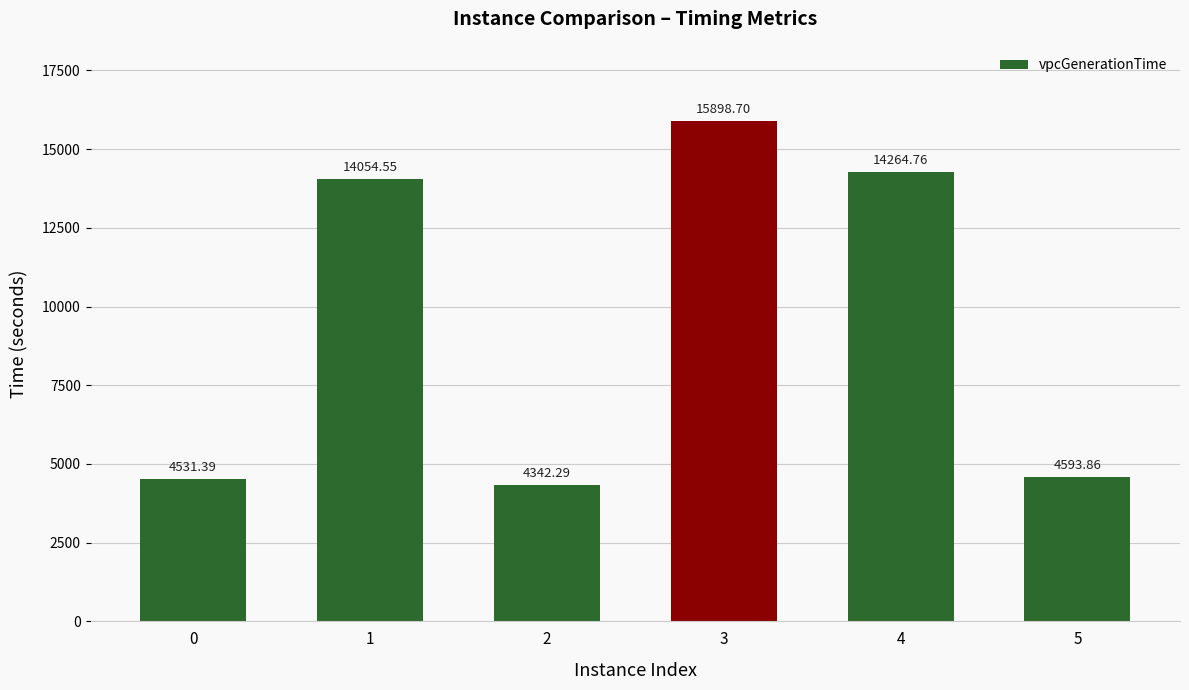

The value at 1 is 14054.5. True or false?

True